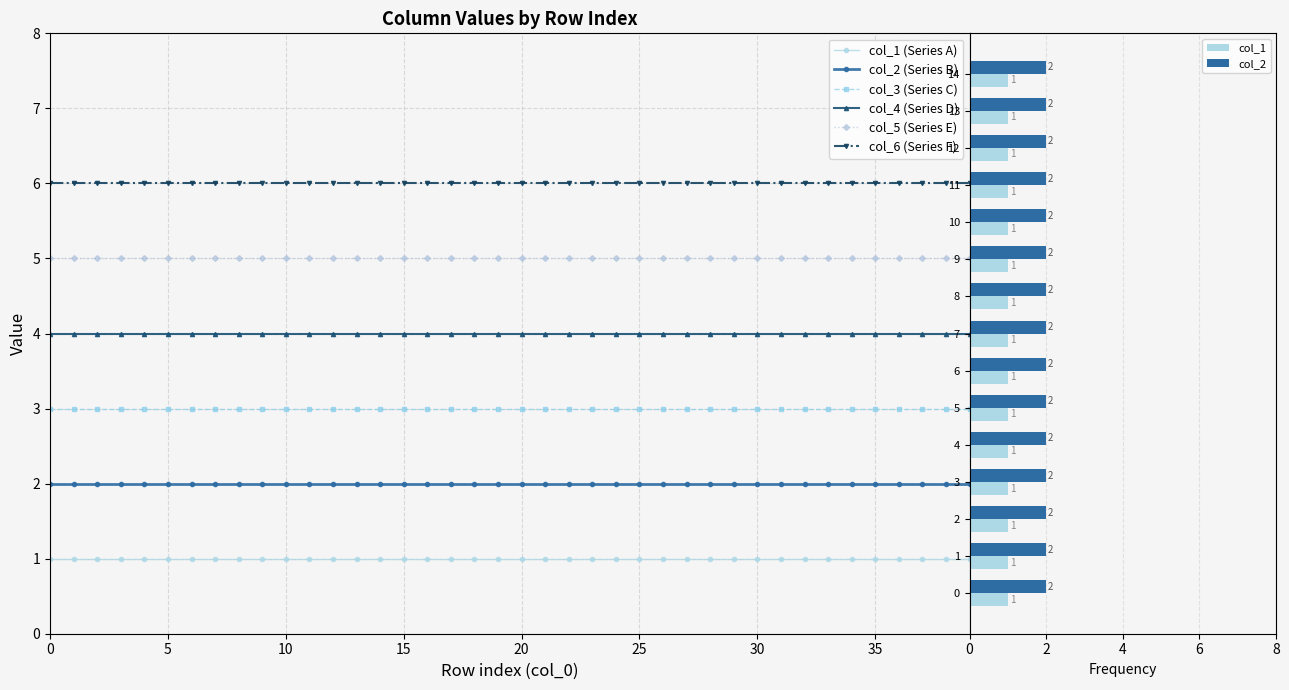

What is the value of the col_5 bar at the 34th from the left?

5